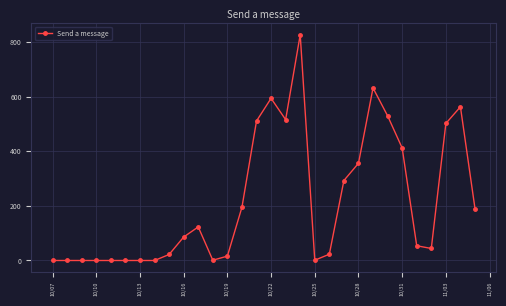

What is the greatest value displayed?

827